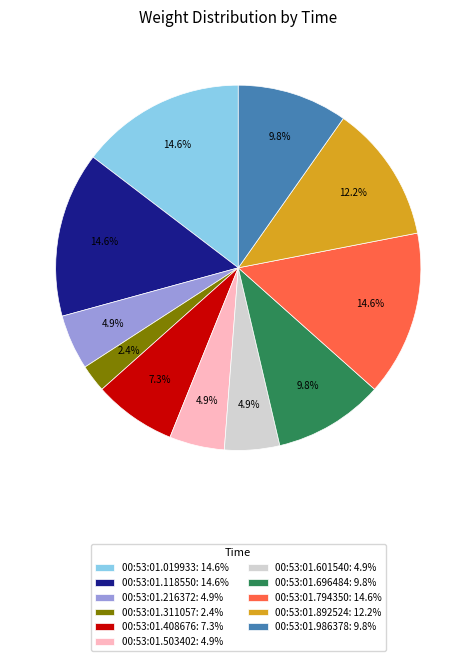

What percentage is the 00:53:01.019933 slice, to the nearest percent?

15%